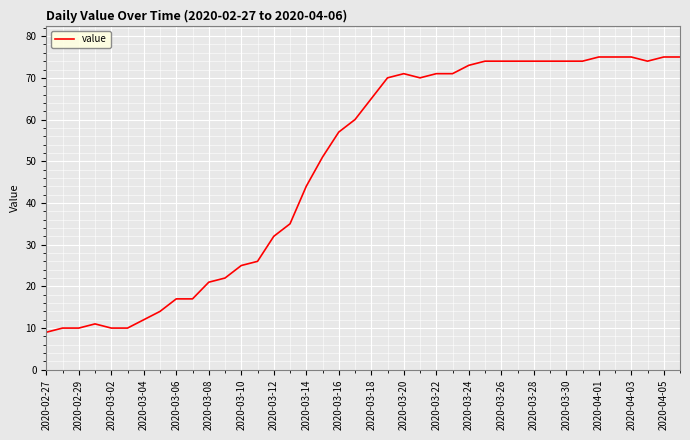

What is the smallest value displayed?

9